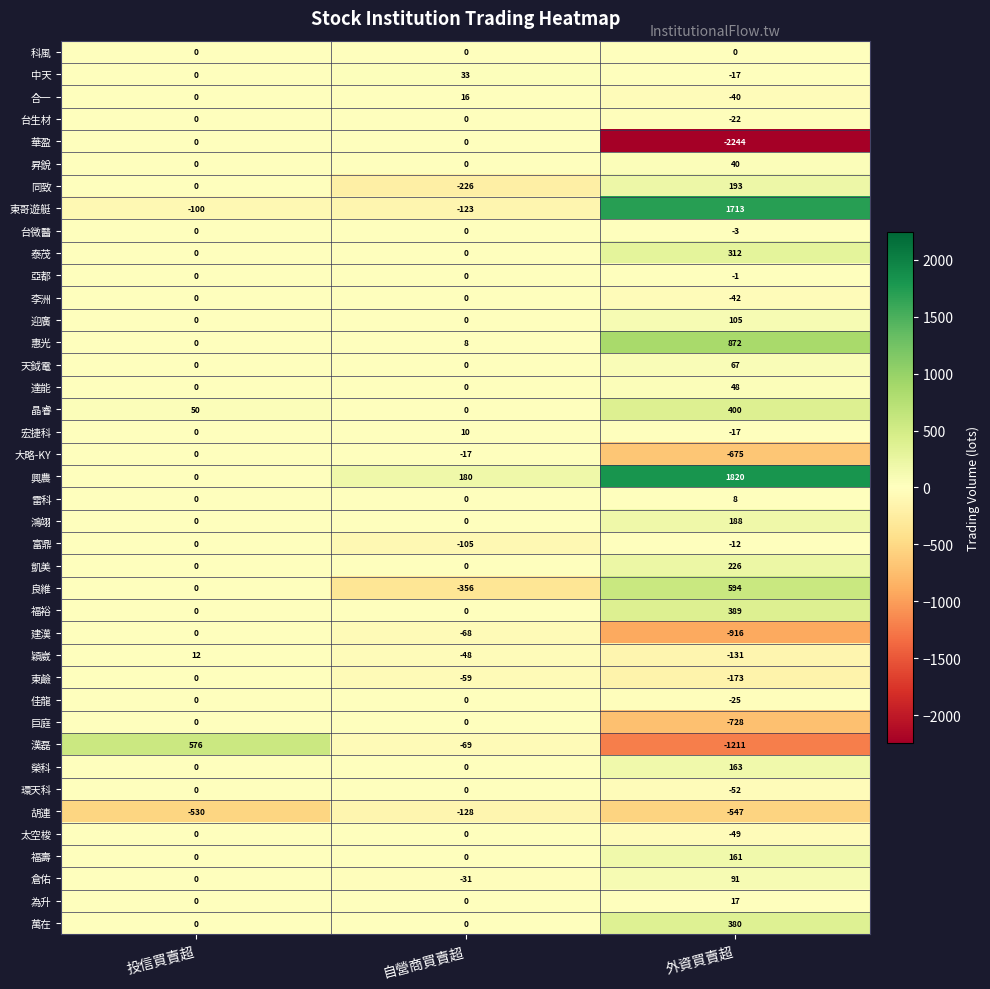

Rank the categories by 胡連 value from highest to lowest.

自營商買賣超, 投信買賣超, 外資買賣超